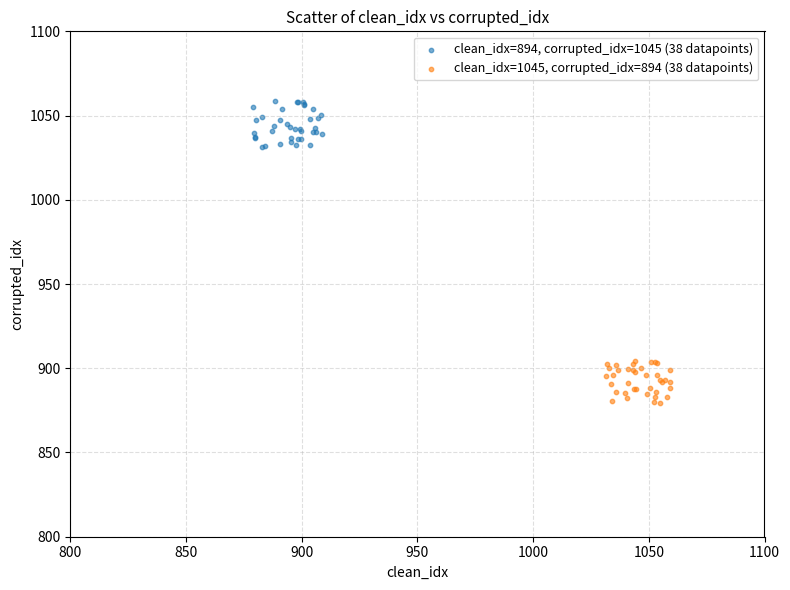

Which series reaches the maximum Y coordinate?

clean_idx=894, corrupted_idx=1045 (38 datapoints)